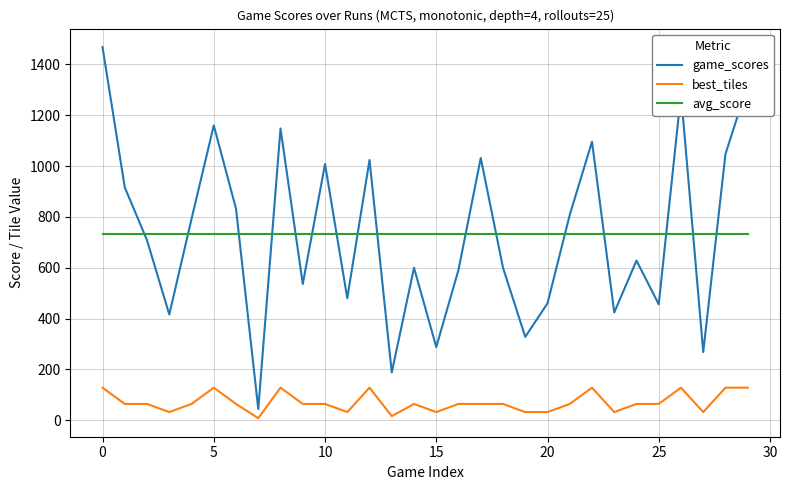

List the series in order of their peak value, lowest first.

best_tiles, avg_score, game_scores